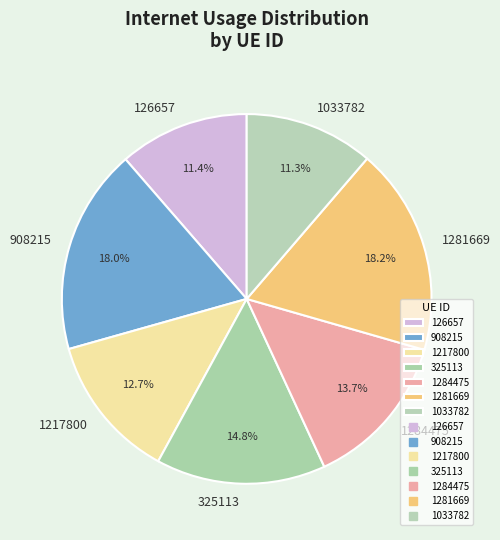

How many slices are in this pie chart?

7